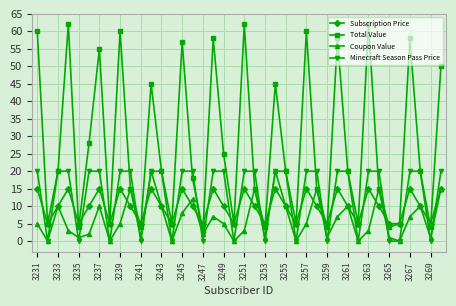

True or false: Subscription Price has more than 1 interior local peaks.

True